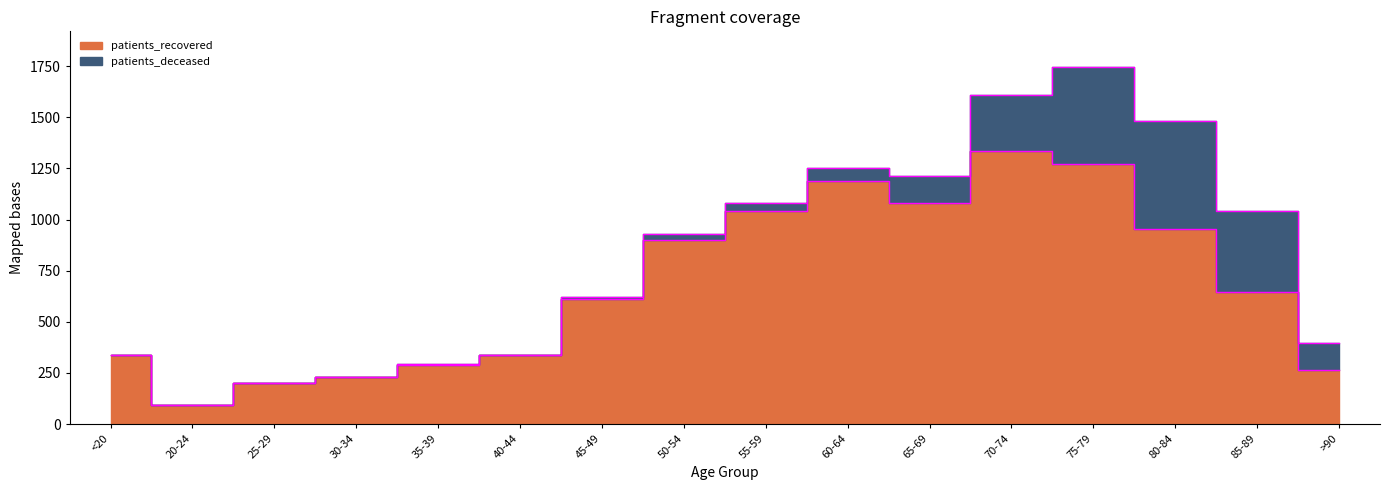

How many data points are less than 647?

8